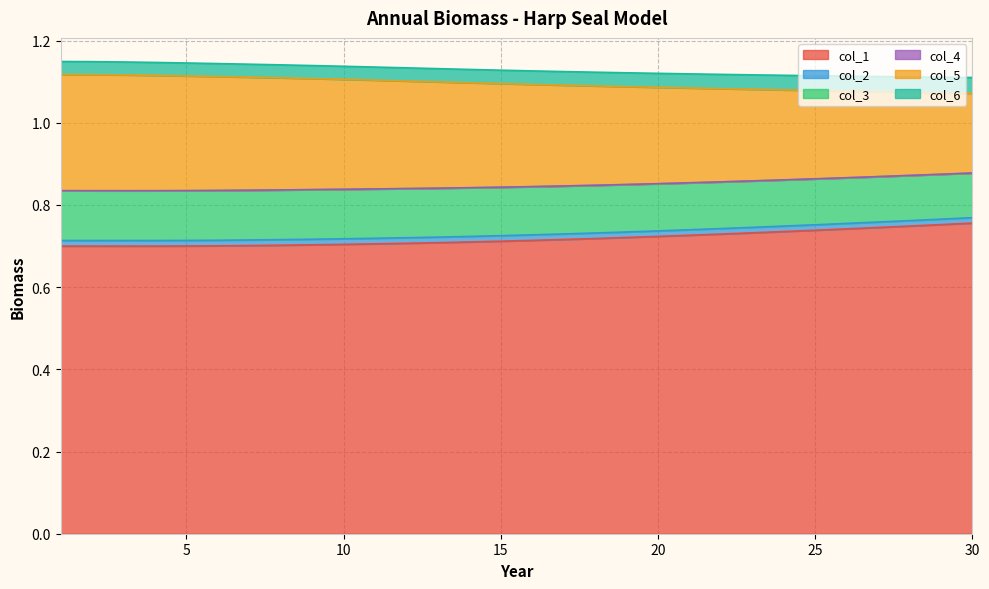

How many categories are shown in the chart?

30